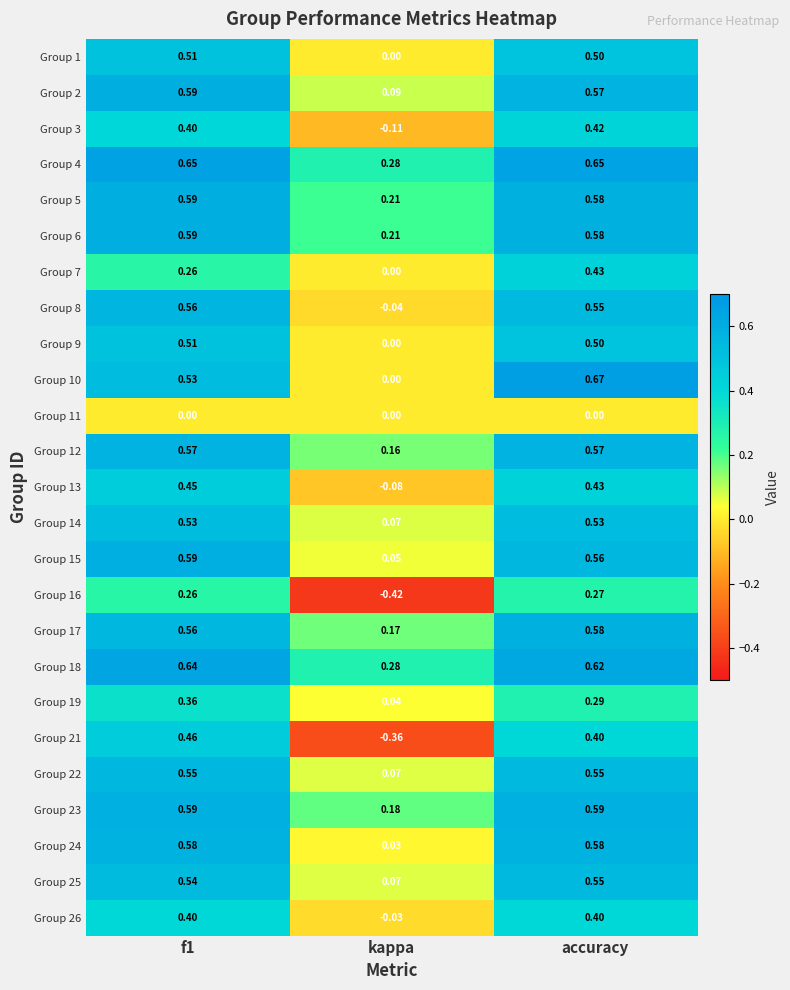

At which category is the sum across all series the highest?

accuracy